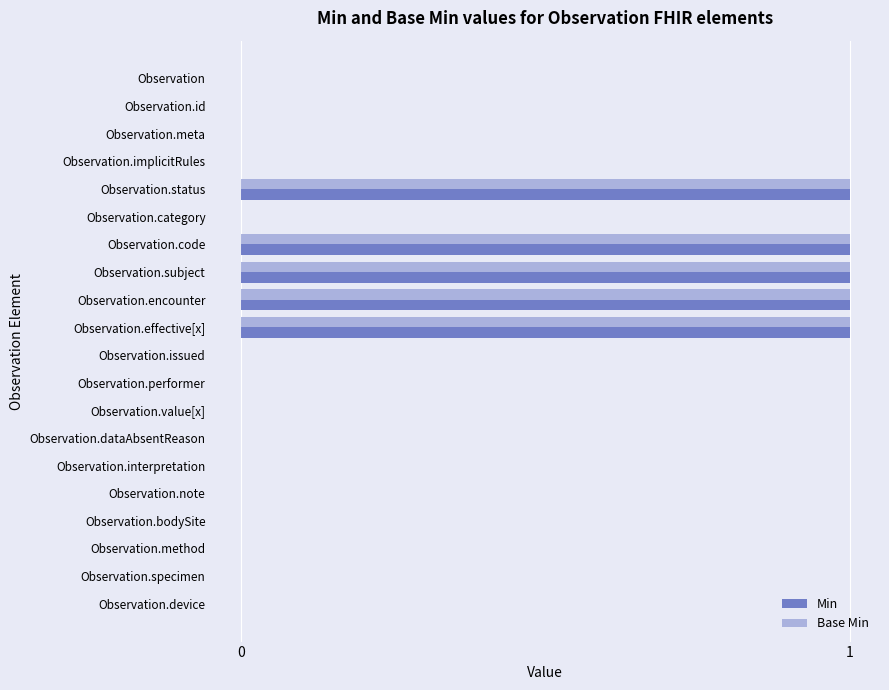

How many series are shown in this chart?

2